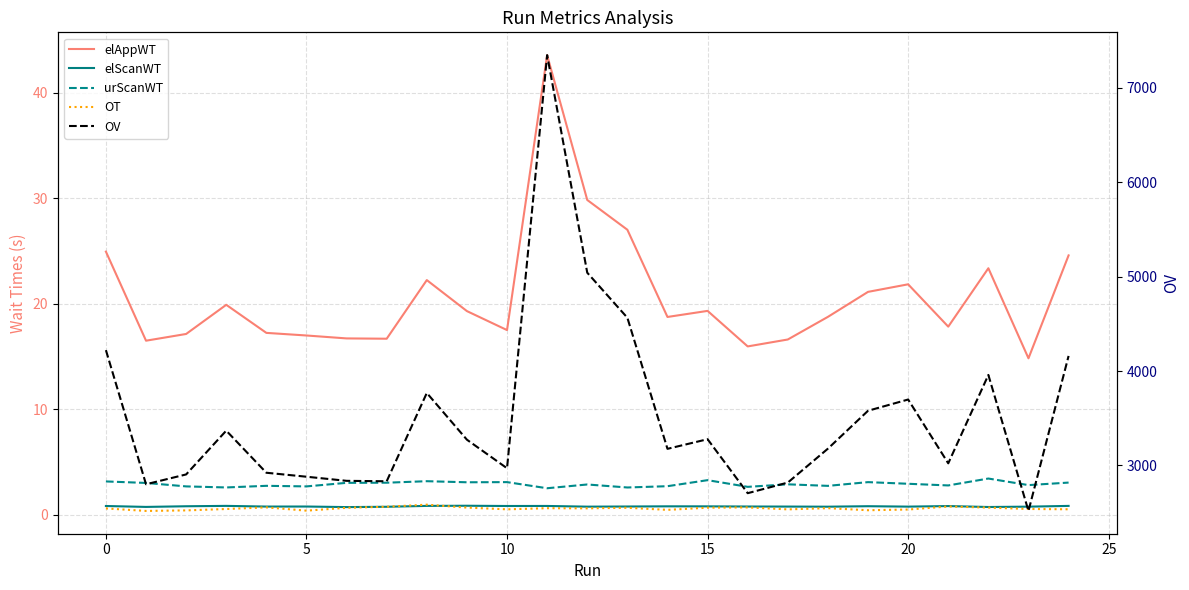

Reading right to left, list all the values displayed in this chart.

elAppWT: 24.6	14.8	23.4	17.8	21.9	21.1	18.8	16.6	16.0	19.3	18.8	27.0	29.9	43.6	17.5	19.3	22.3	16.7	16.7	17.0	17.3	19.9	17.1	16.5	25.0
elScanWT: 0.8	0.8	0.7	0.8	0.8	0.8	0.8	0.8	0.8	0.8	0.8	0.8	0.8	0.8	0.8	0.9	0.8	0.8	0.7	0.8	0.8	0.8	0.8	0.7	0.8
urScanWT: 3.1	2.8	3.4	2.8	2.9	3.1	2.7	2.9	2.7	3.3	2.7	2.6	2.9	2.5	3.1	3.1	3.2	3.0	3.0	2.7	2.7	2.6	2.7	3.0	3.2
OT: 0.5	0.6	0.7	0.8	0.5	0.4	0.6	0.5	0.7	0.7	0.5	0.7	0.6	0.6	0.5	0.7	1.0	0.8	0.7	0.4	0.7	0.6	0.4	0.4	0.6
OV: 4159.8	2518.5	3958.6	3022.5	3698.2	3579.2	3178.1	2818.7	2706.3	3277.9	3176.1	4564.3	5041.1	7345.2	2970.5	3272.8	3767.6	2832.4	2837.2	2880.7	2922.8	3368.6	2904.9	2800.8	4221.2